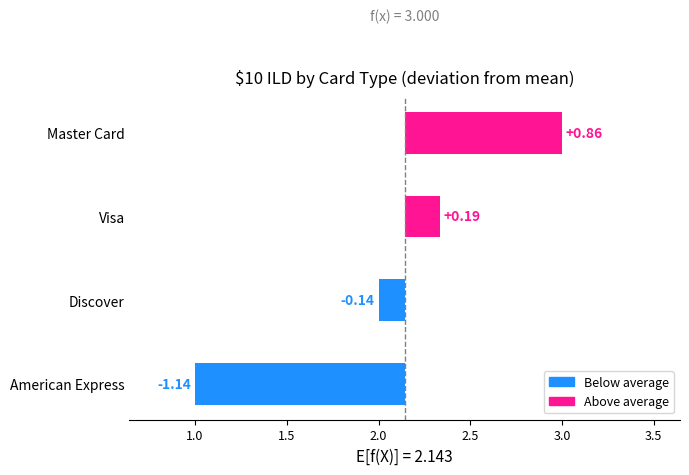

What is the sum of all values?

-0.2